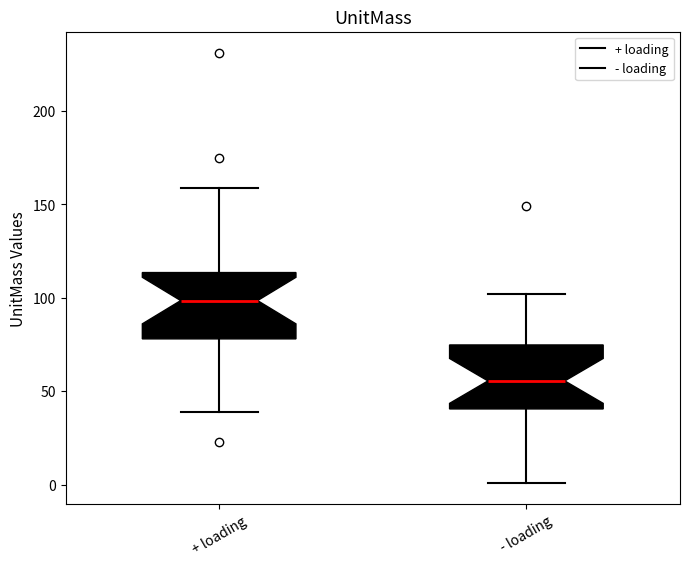

Which box has the lowest median line?

- loading